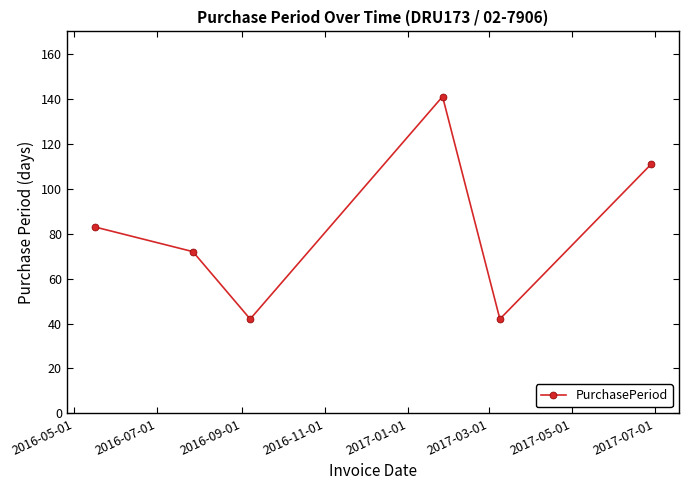

What is the average value?

82